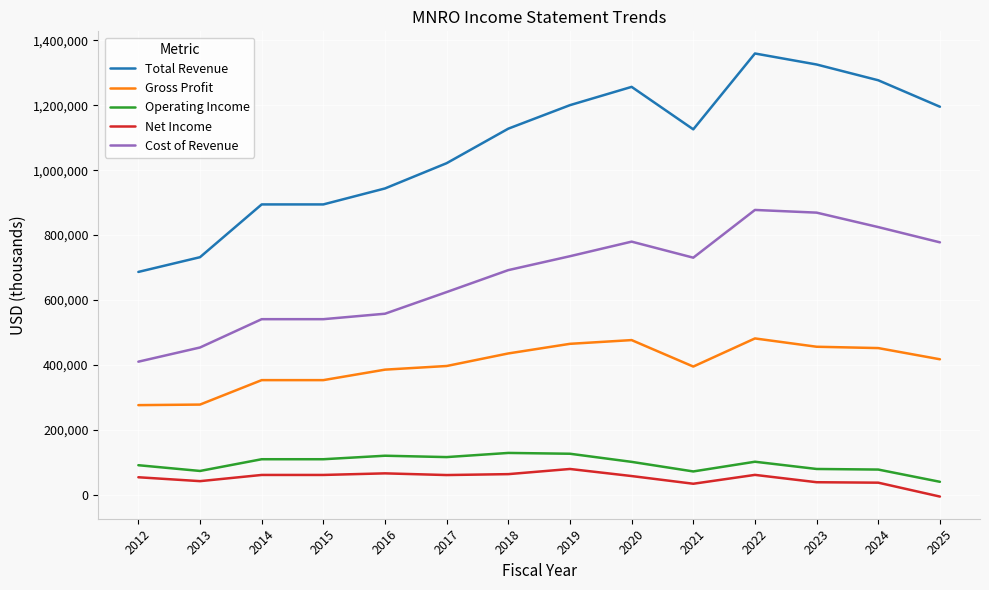

The value of Total Revenue at 2012 is 686600. True or false?

True